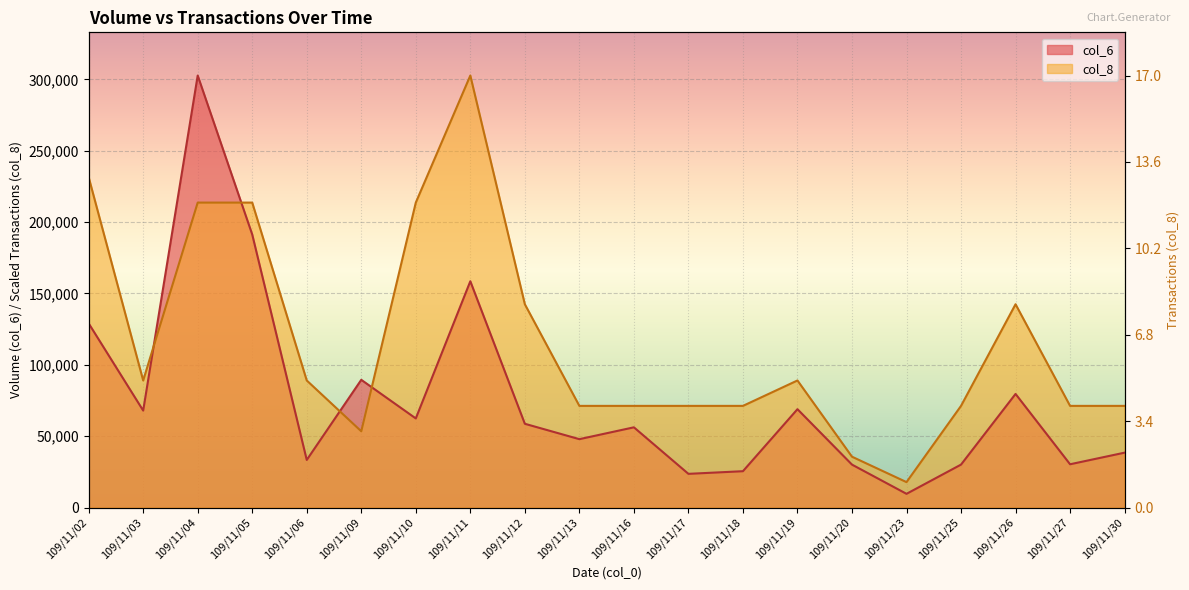

Read the col_6 value at 109/11/13.

47900.0